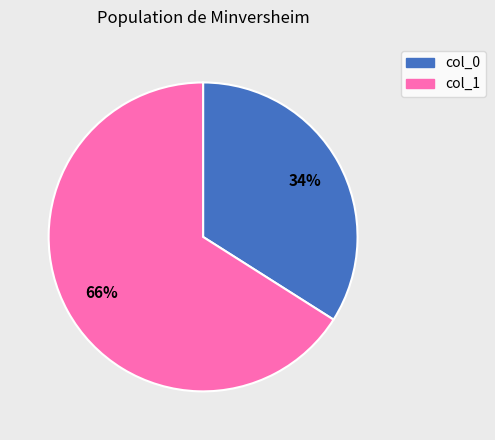

Rank the categories by value from highest to lowest.

col_1, col_0